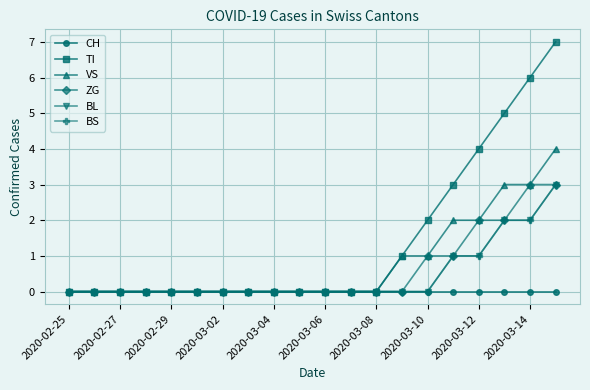

At which category does the chart reach its peak across all series?

19